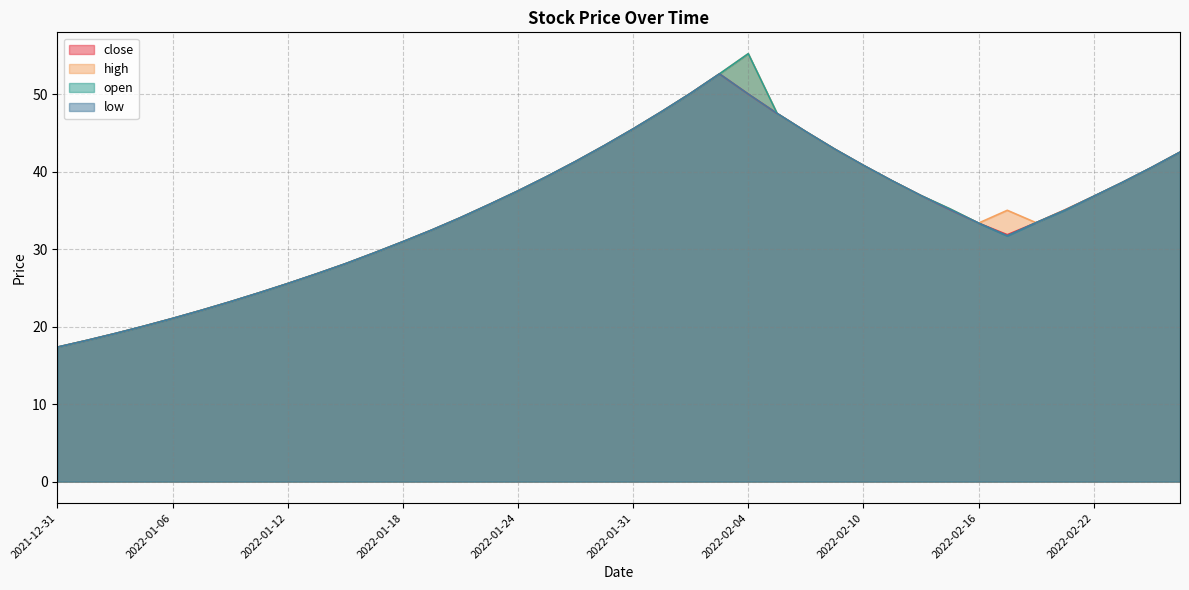

What is the average value of the open series?

35.0